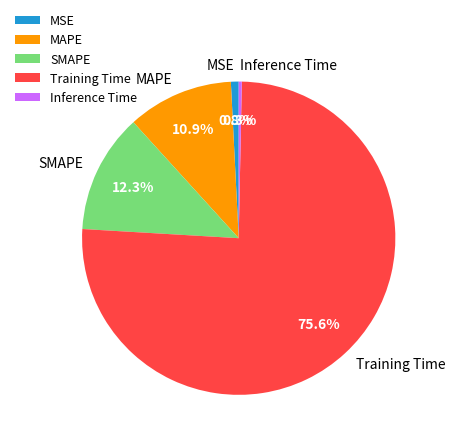

Is there a majority slice in this chart?

Yes